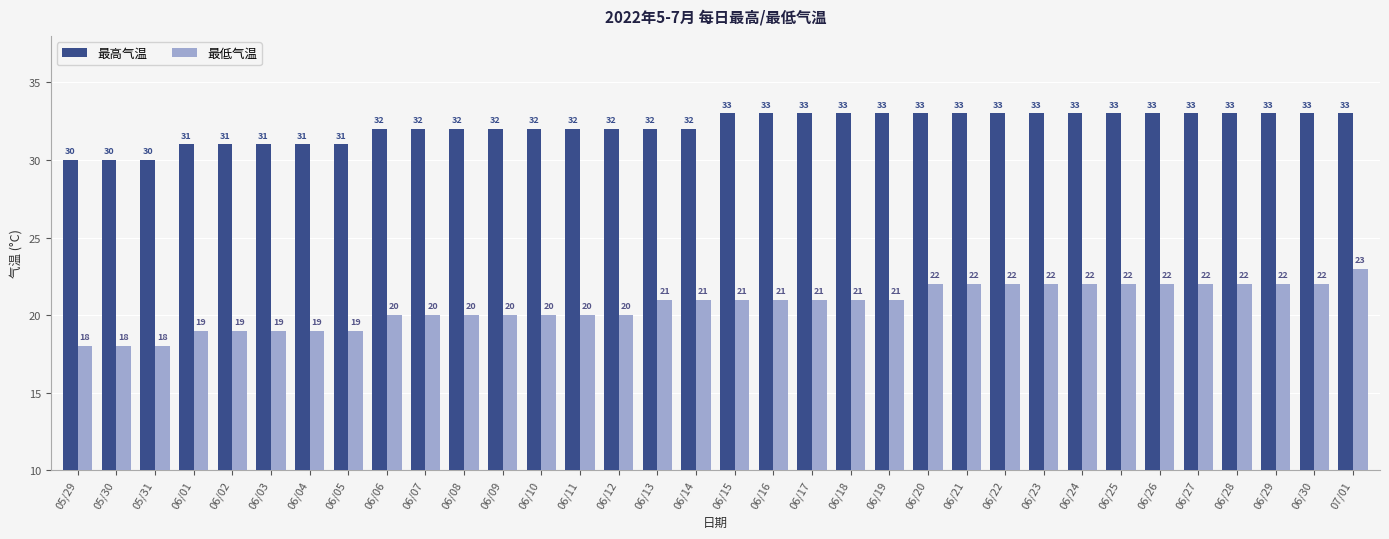

Which series has the widest spread of values?

最低气温